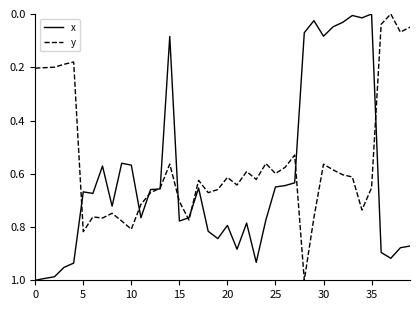

Which series has the largest total across all categories?

x